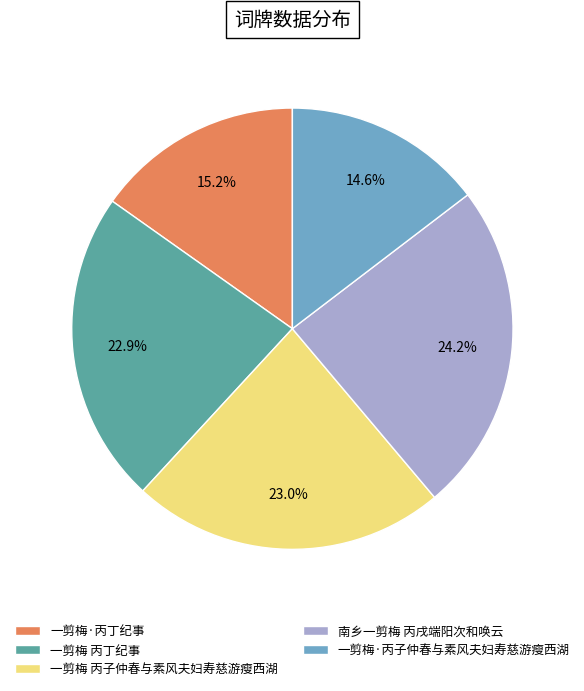

What is the ratio of the value at 一剪梅 丙子仲春与素风夫妇寿慈游瘦西湖 to the value at 一剪梅·丙子仲春与素风夫妇寿慈游瘦西湖?

1.6